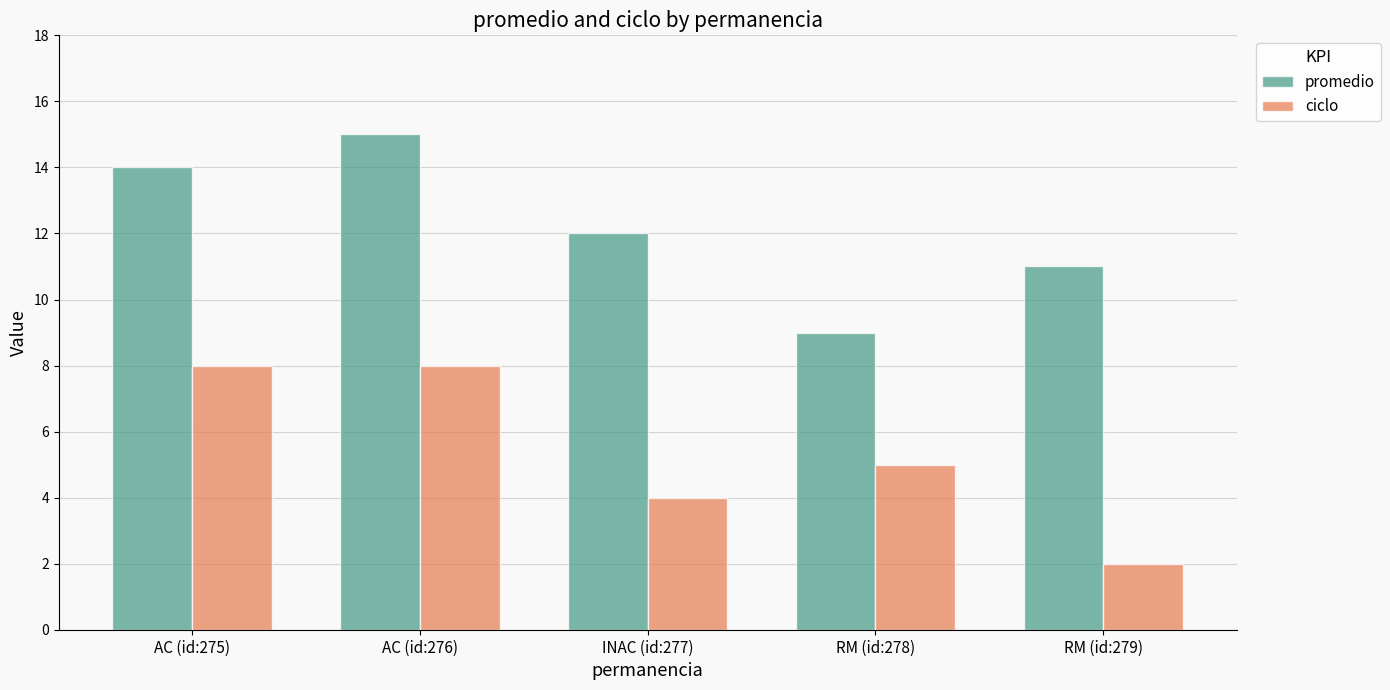

Between AC (id:276) and RM (id:279), which series saw the biggest shift?

ciclo